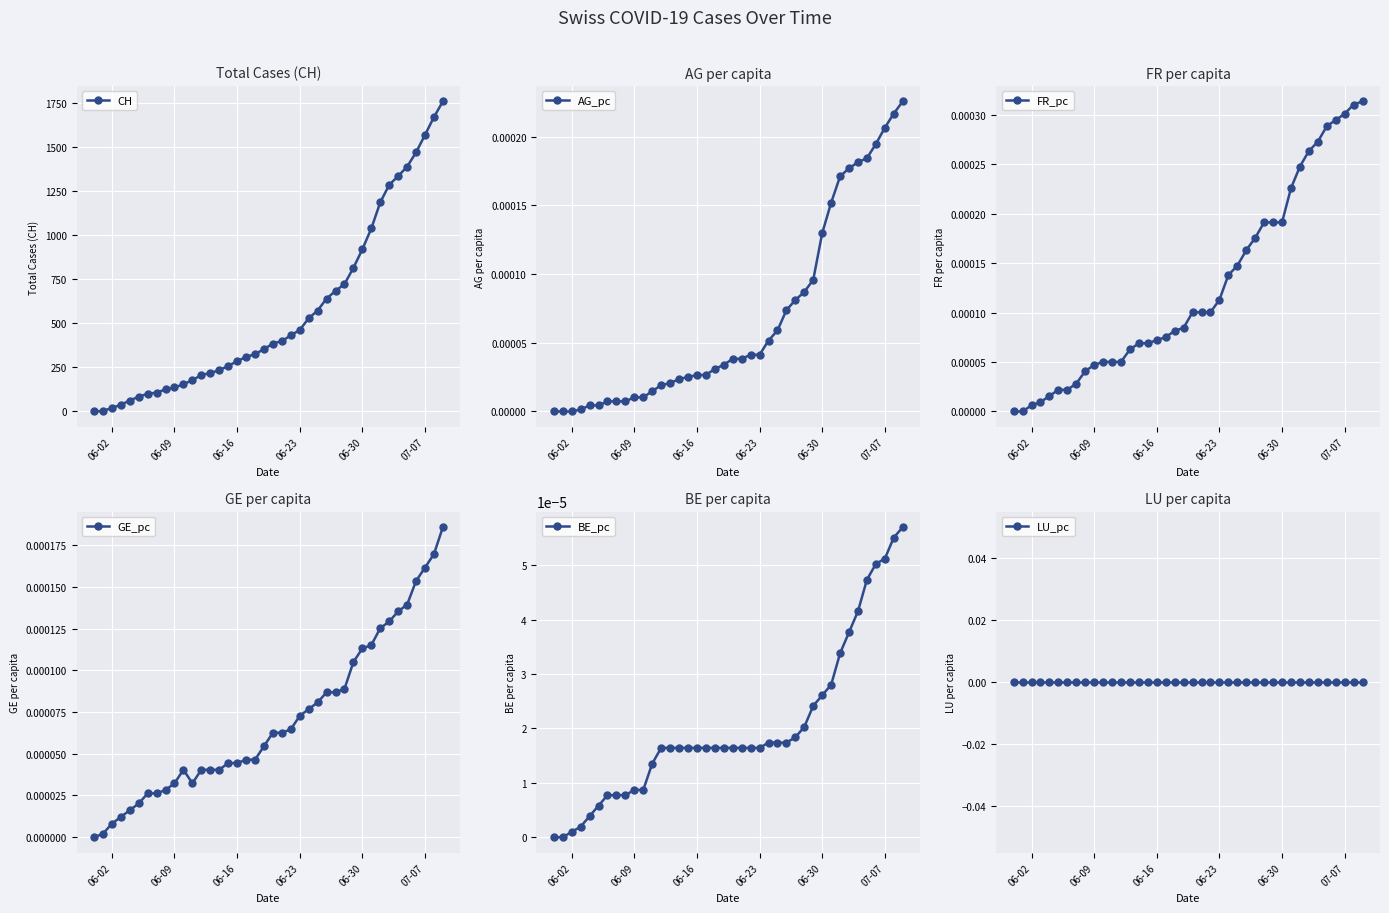

True or false: BE_pc and LU_pc intersect in this chart.

False